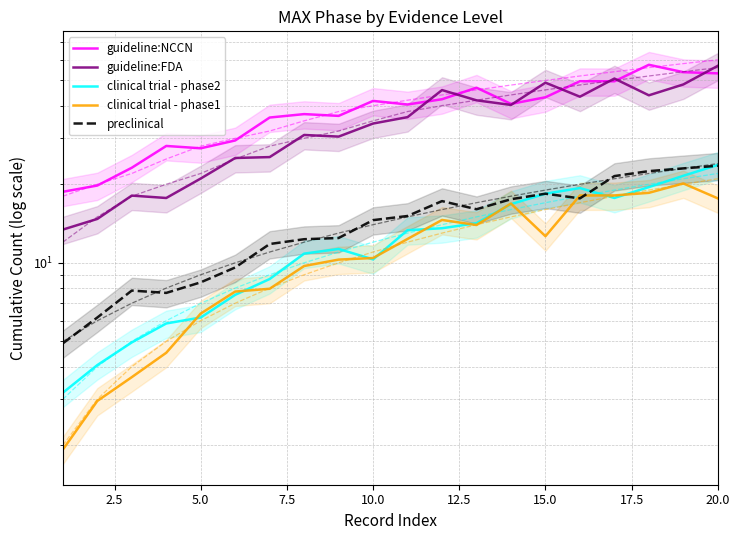

What are all the series names shown in the legend?

guideline:NCCN, guideline:FDA, clinical trial - phase2, clinical trial - phase1, preclinical